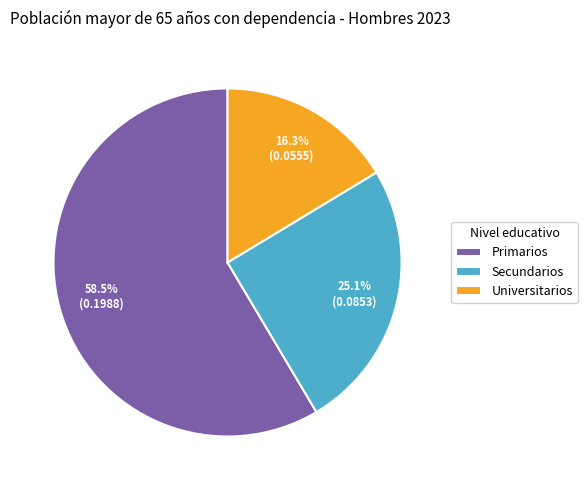

Which category accounts for the majority?

Primarios